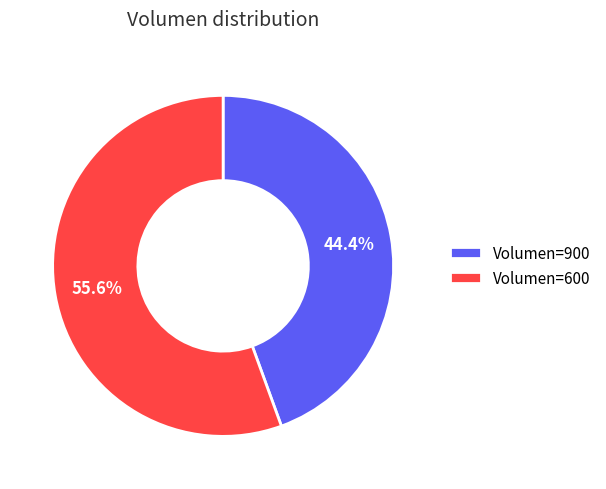

What percentage do Volumen=900 and Volumen=600 together represent?

100.0%